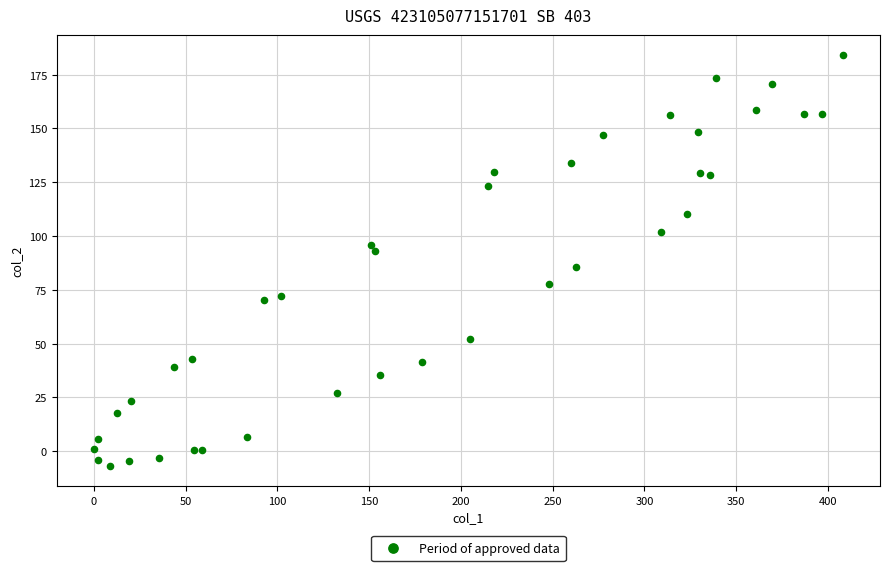

What Y value in the scatter plot is closest to 88?

85.6